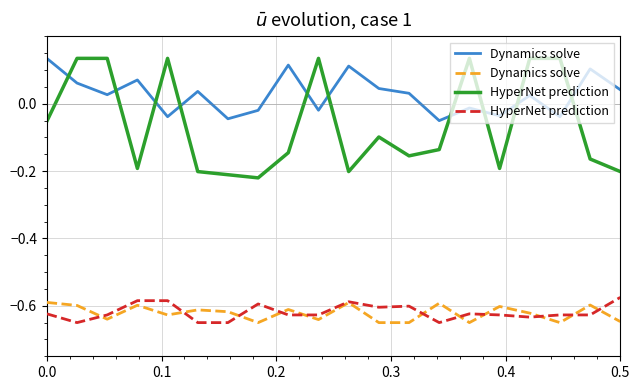

What is the difference between the maximum and minimum values in the Dynamics solve series?

0.1